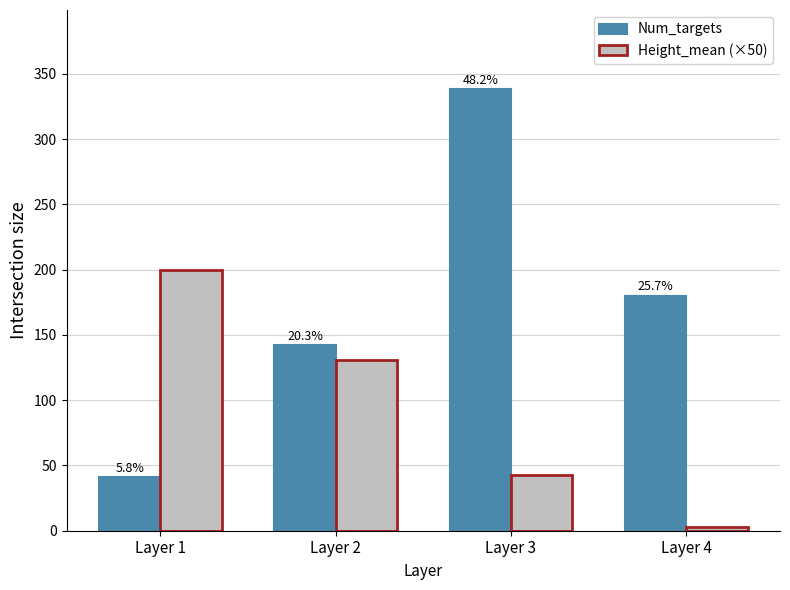

Reading right to left, transcribe all the data shown in this chart.

Num_targets: 180.0	338.0	142.0	41.0
Height_mean (×50): 3.2	42.6	130.6	199.7